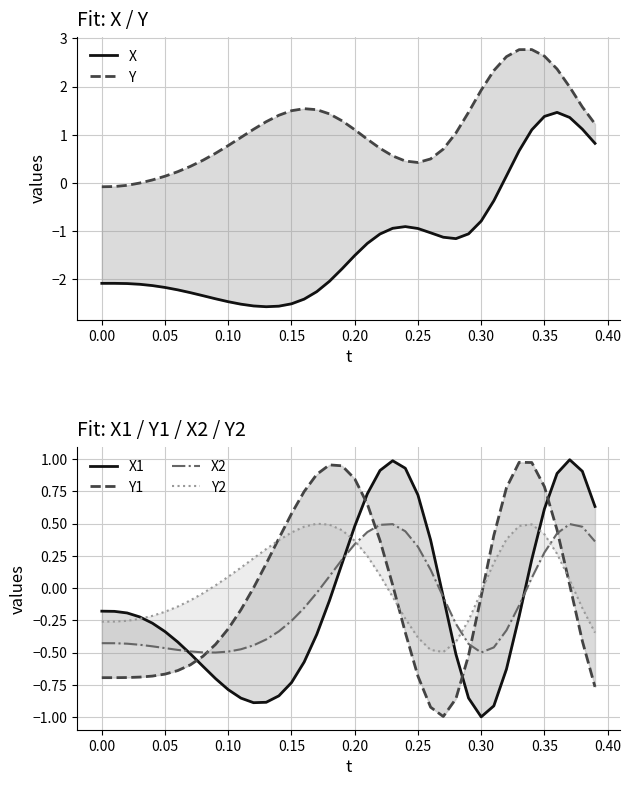

True or false: Y1 and X intersect in this chart.

True